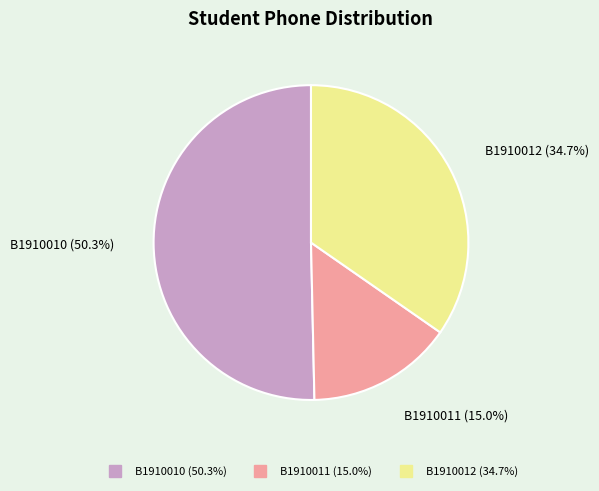

Which category has the smallest portion of the pie?

B1910011